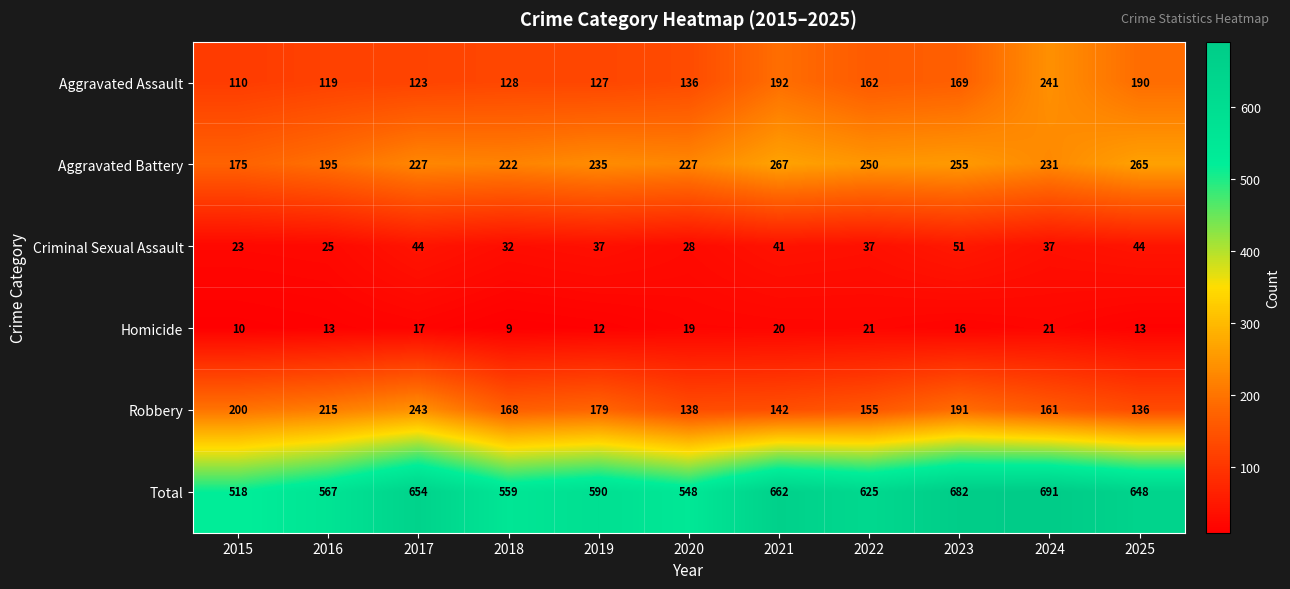

What is the greatest value displayed?

691